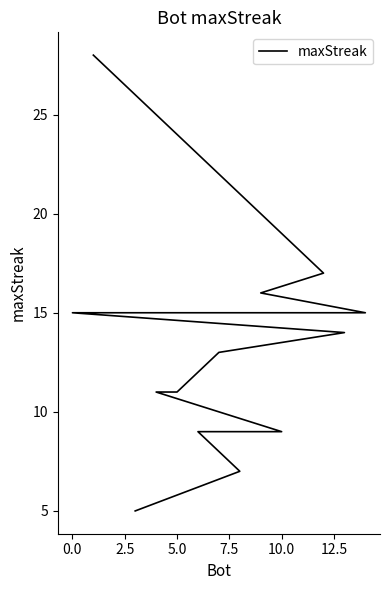

What is the label of the 10th point from the left?

5.0